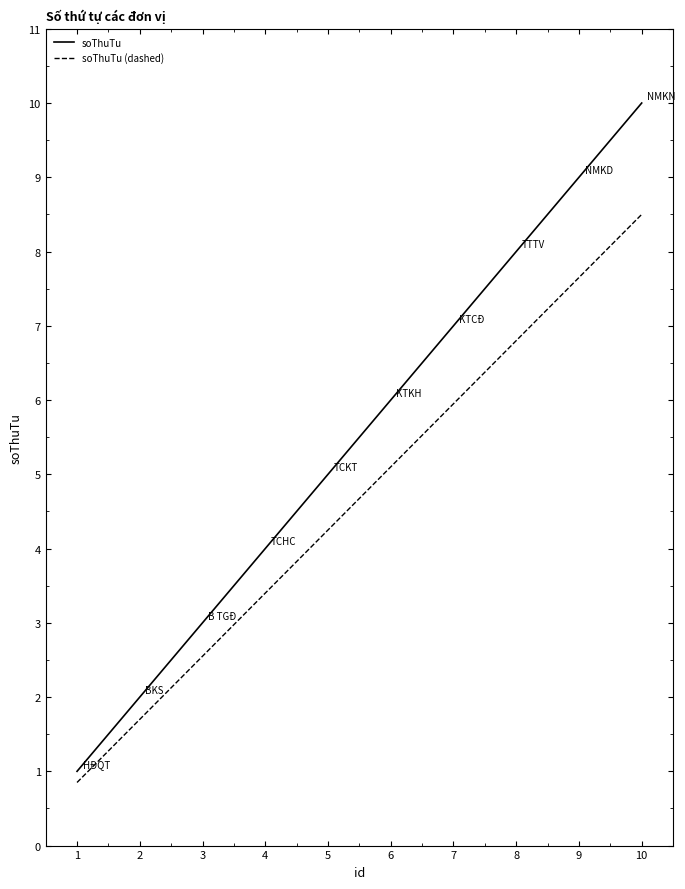

Is the value of soThuTu at 6 greater than the value of soThuTu (dashed) at 8?

No